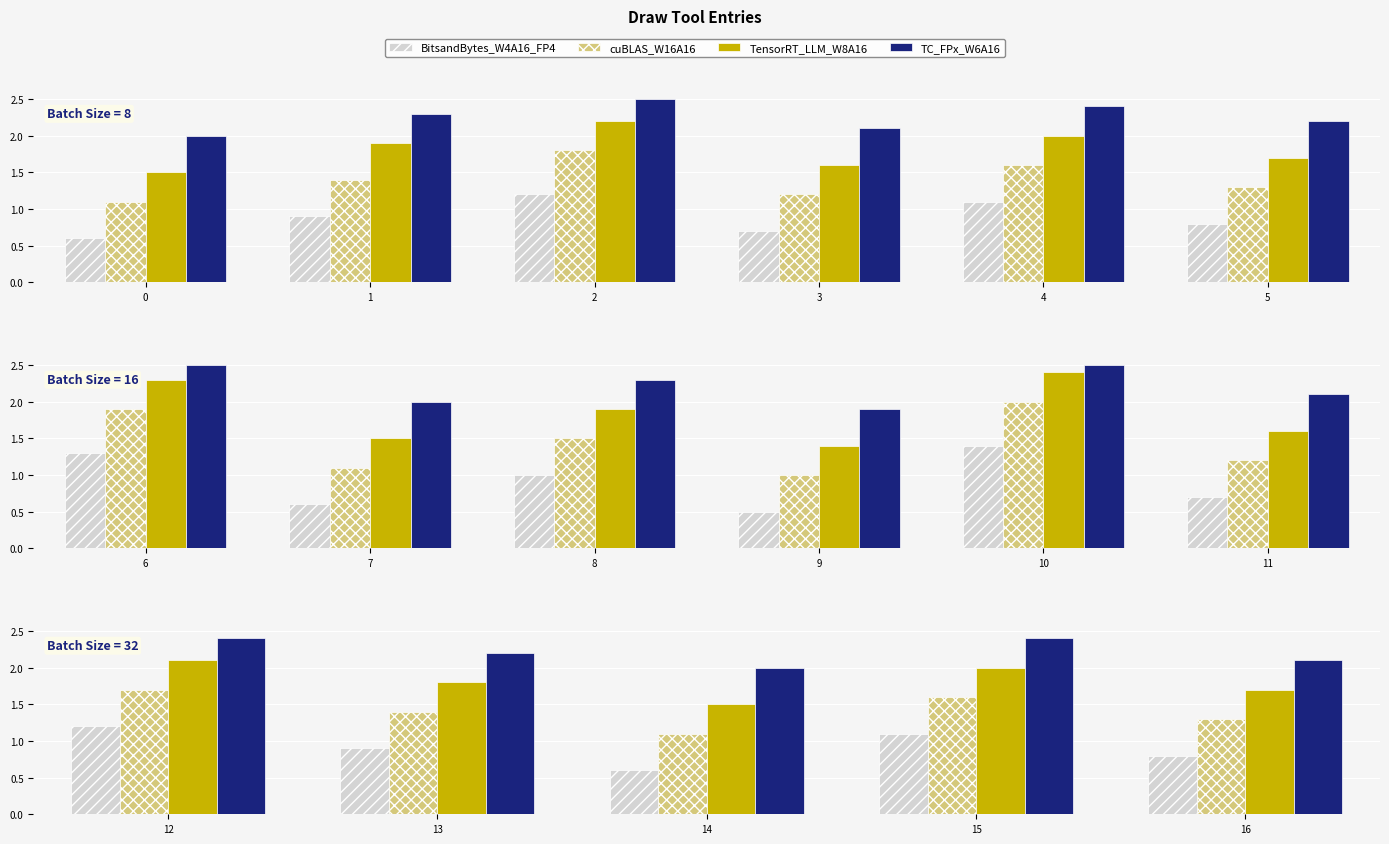

Is it true that TensorRT_LLM_W8A16 equals 0.6 at 13?

False